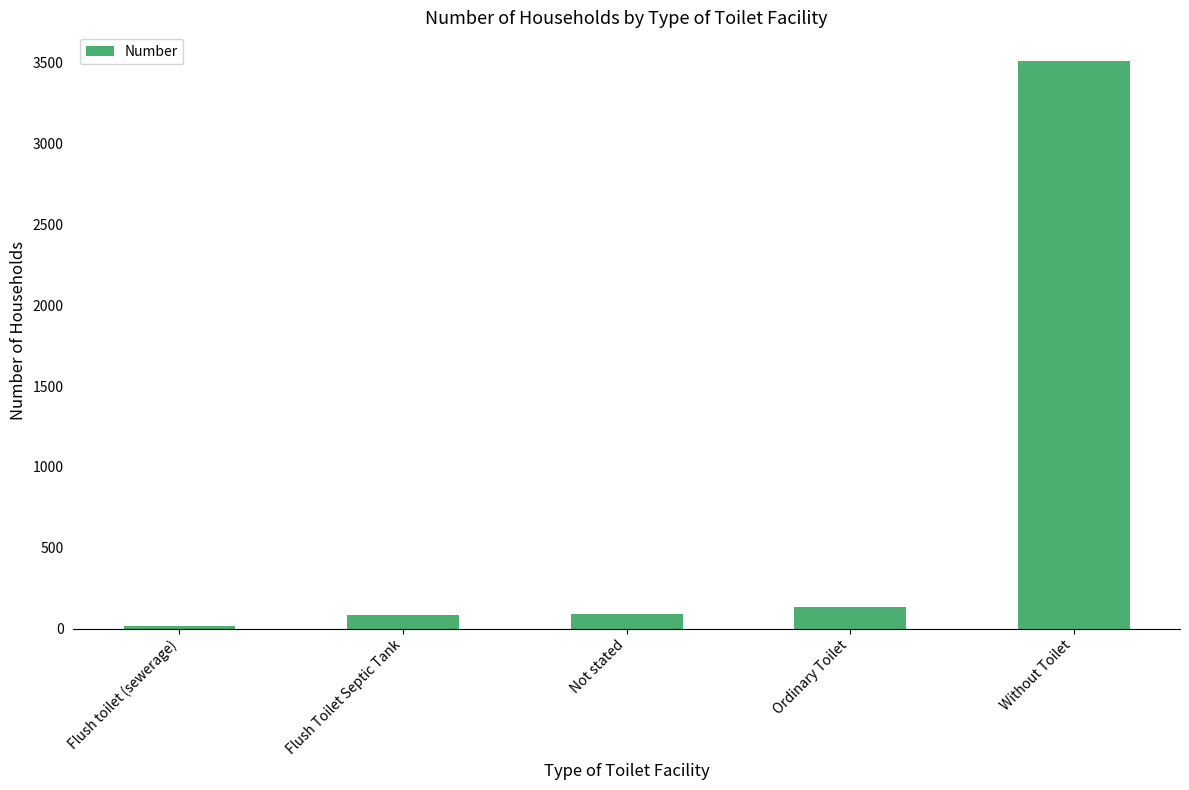

What is the maximum value shown in the chart?

3512